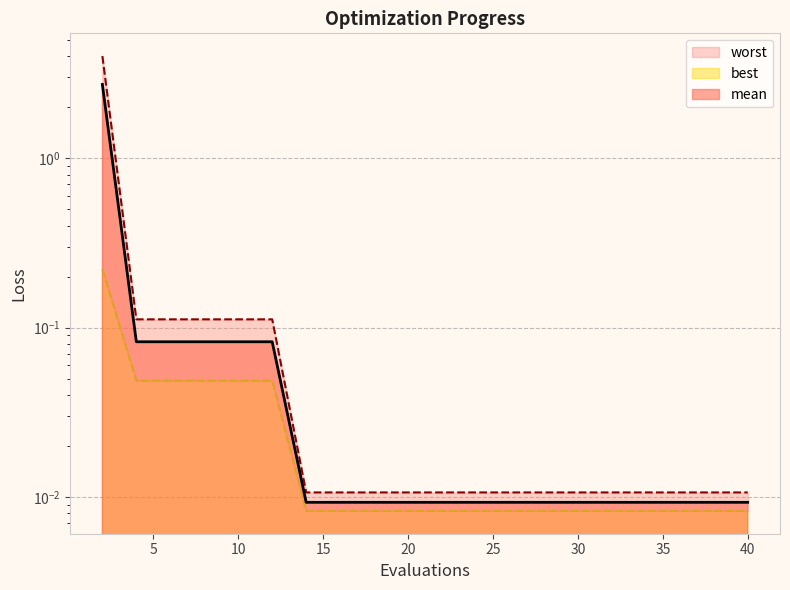

True or false: best and mean intersect in this chart.

False